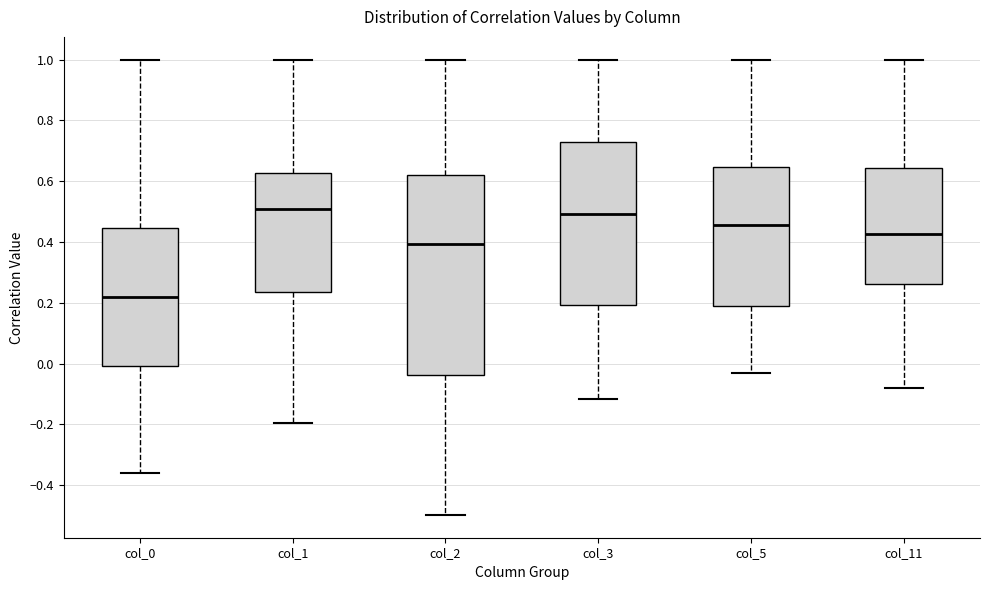

Reading left to right, read every box against the y-axis: the position of its median line, the range the box covers, and the ends of its whiskers. The values are not printed on the chart, so give them approximately, as read against the axis.

col_0: median 0.22, box 0.00 to 0.44, whiskers -0.36 to 1.00
col_1: median 0.50, box 0.24 to 0.62, whiskers -0.20 to 1.00
col_2: median 0.40, box -0.04 to 0.62, whiskers -0.50 to 1.00
col_3: median 0.50, box 0.20 to 0.74, whiskers -0.12 to 1.00
col_5: median 0.46, box 0.18 to 0.64, whiskers -0.04 to 1.00
col_11: median 0.42, box 0.26 to 0.64, whiskers -0.08 to 1.00